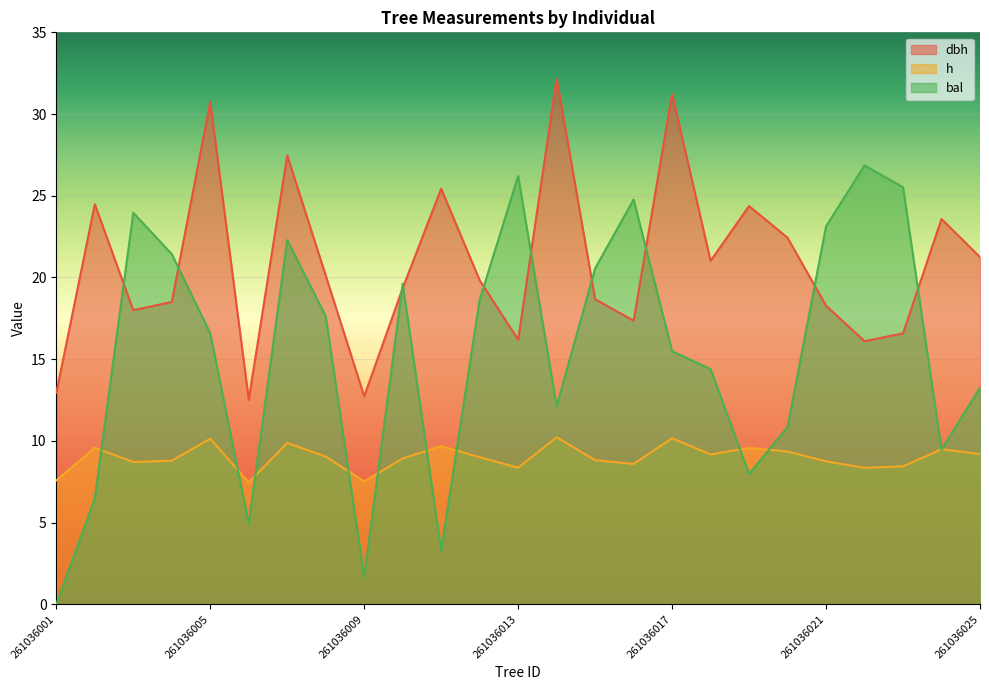

Is the value of bal at 261036012 greater than the value of dbh at 261036019?

No